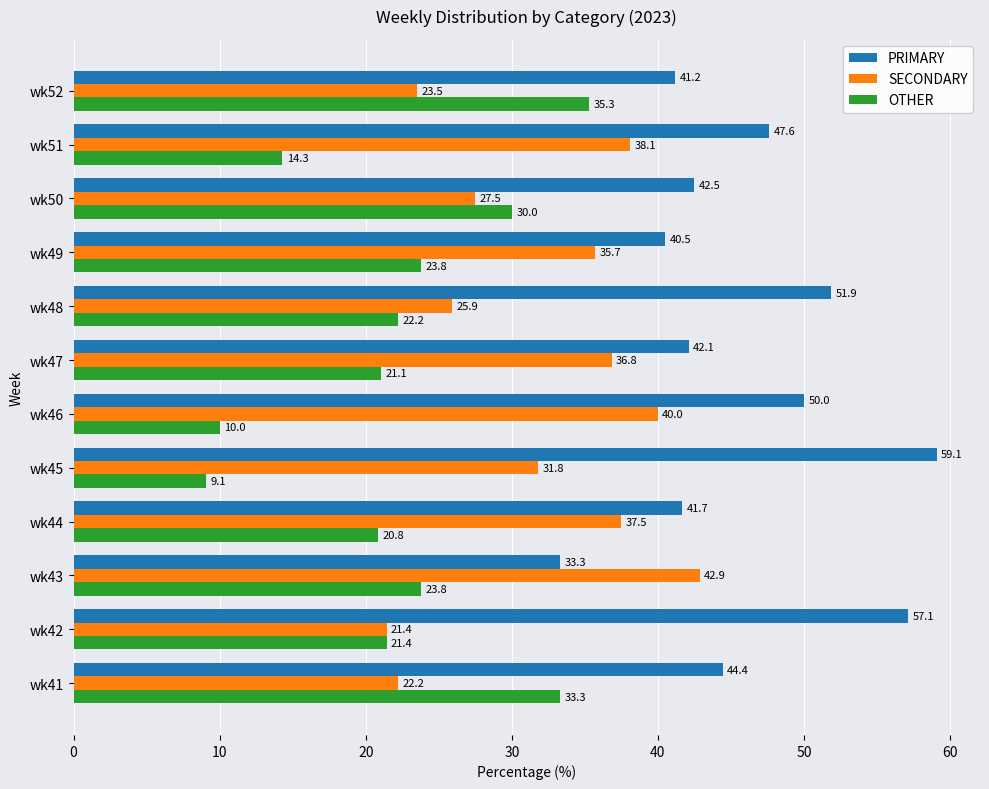

Which category has the lowest value across all series?

wk45